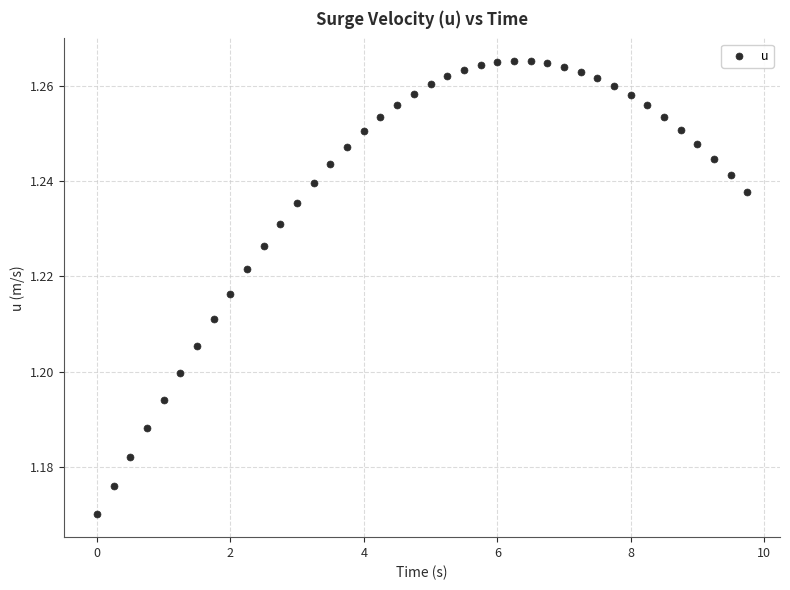

What is the range of X values (max minus min)?

9.8